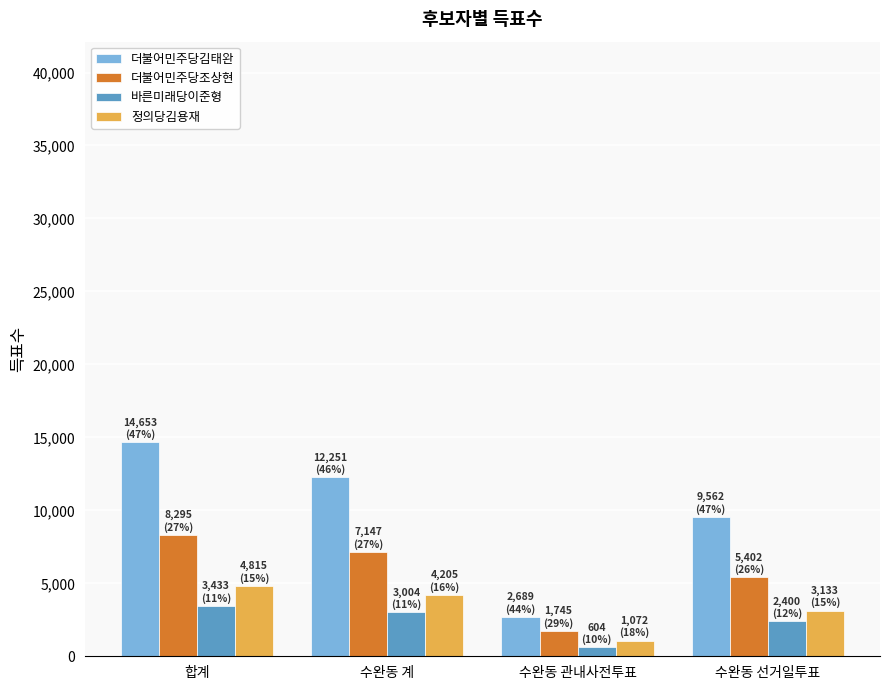

Rank the categories by 더불어민주당조상현 value from highest to lowest.

합계, 수완동 계, 수완동 선거일투표, 수완동 관내사전투표